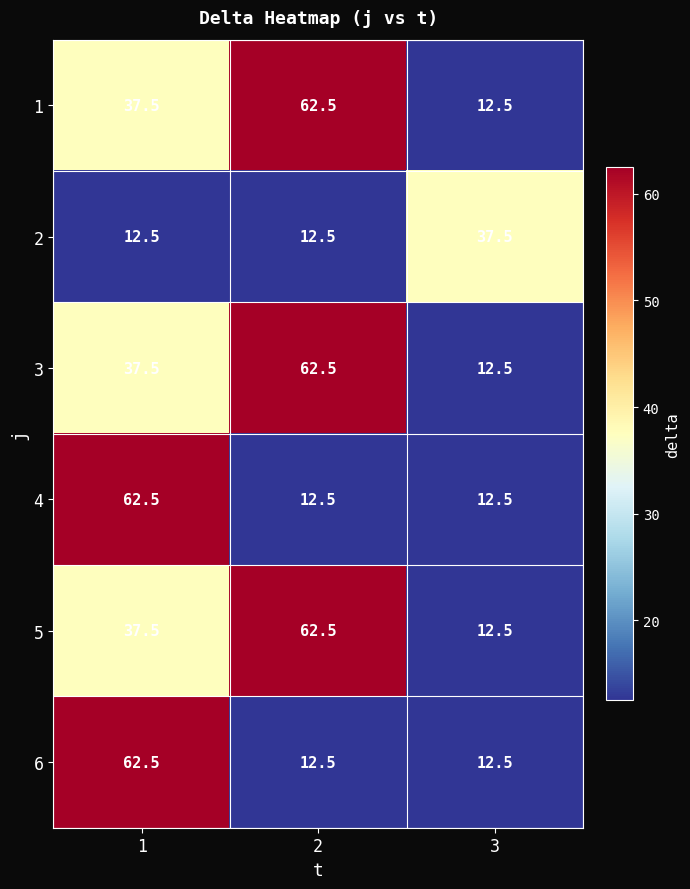

What is the greatest value displayed?

62.5